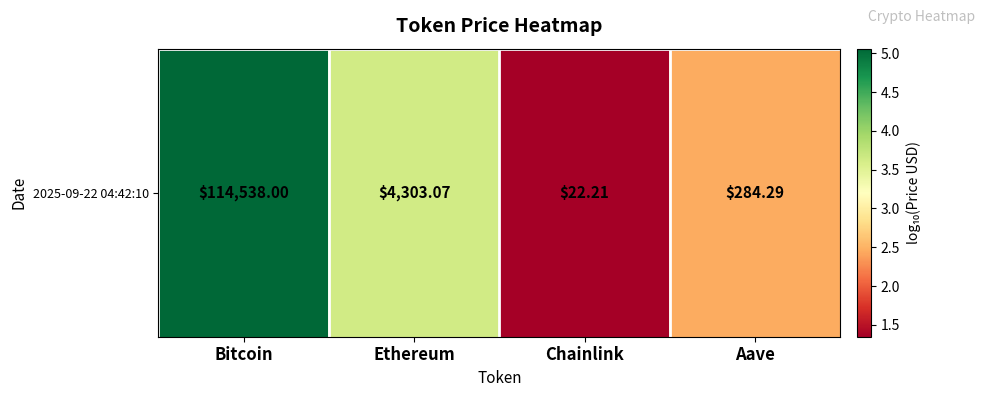

What is the average value?

3.1